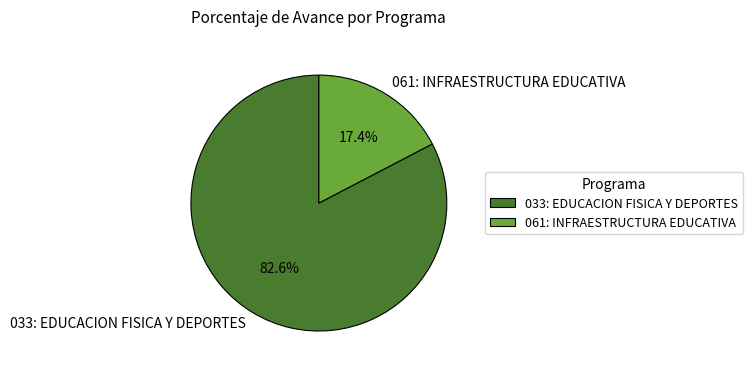

Which has a higher value, 061: INFRAESTRUCTURA EDUCATIVA or 033: EDUCACION FISICA Y DEPORTES?

033: EDUCACION FISICA Y DEPORTES